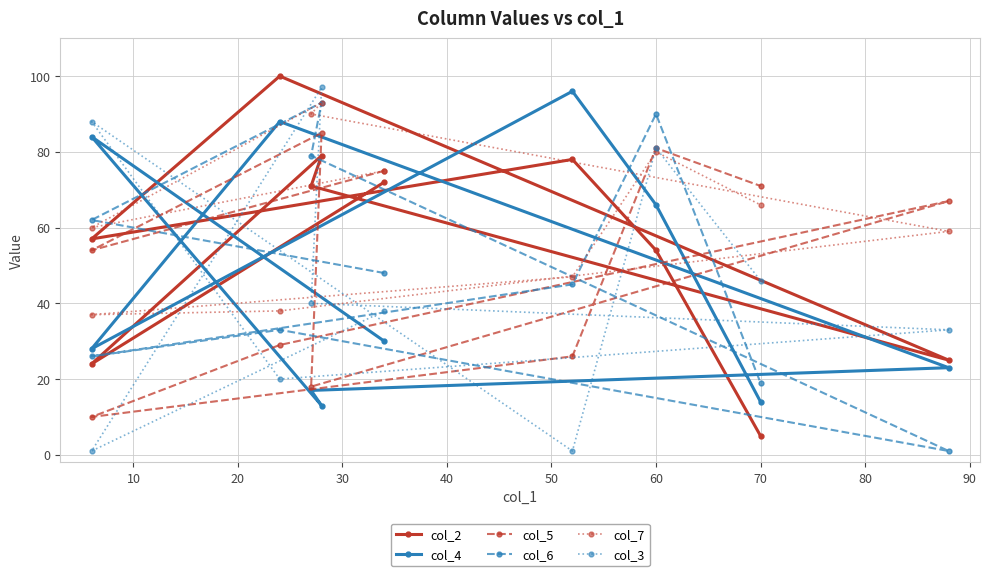

Does the chart have visible grid lines?

Yes